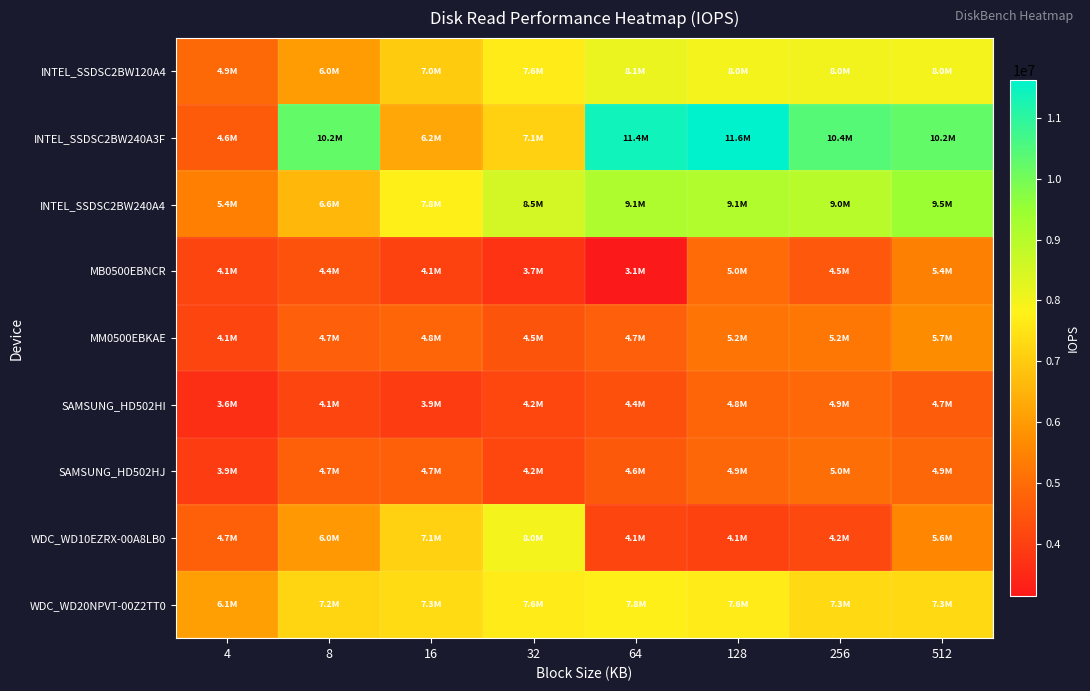

At which category is the sum across all series the highest?

512